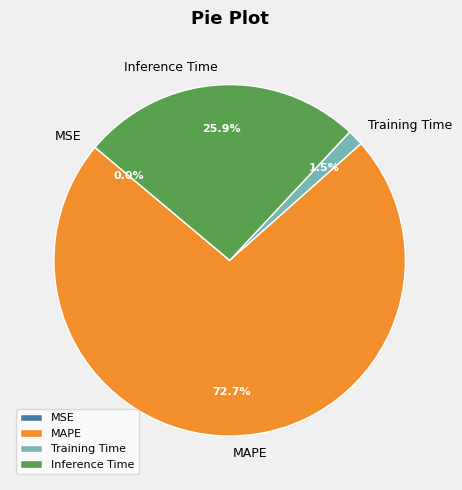

Is it true that Training Time is 11% of the pie?

False